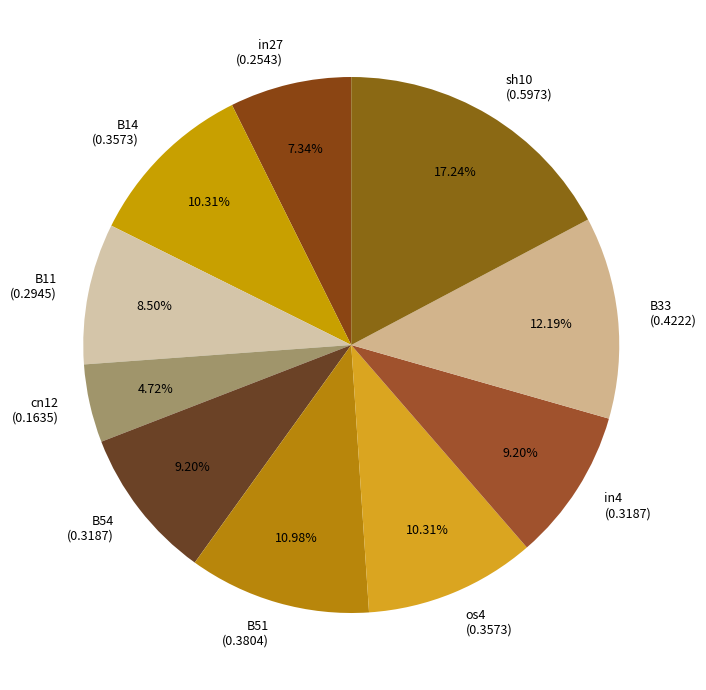

Does B33 represent more than half of the total?

No